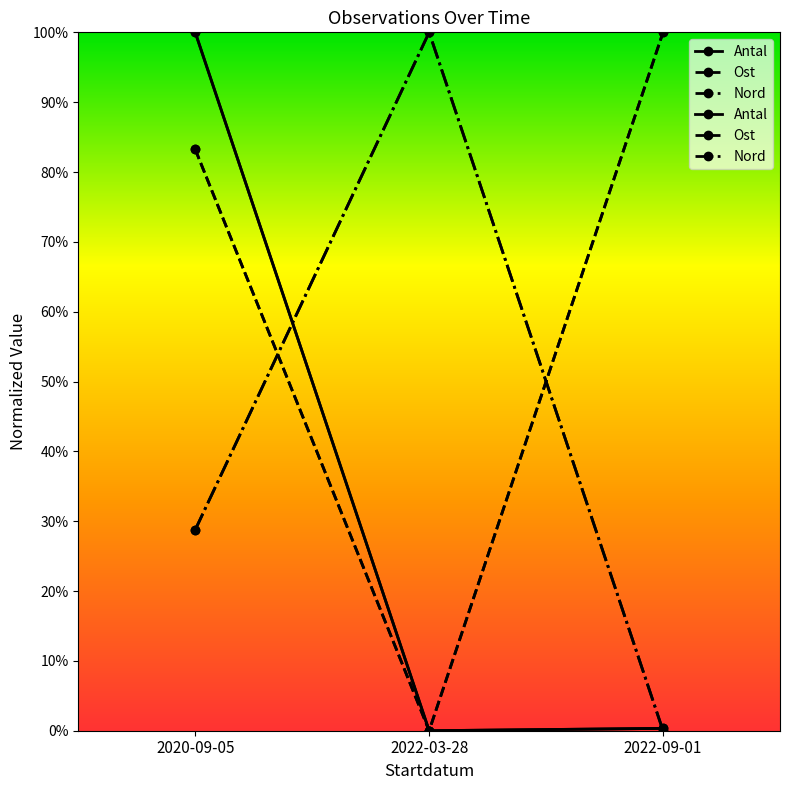

What is the sum of the Antal values at 2022-09-01 and 2020-09-05?

1.0